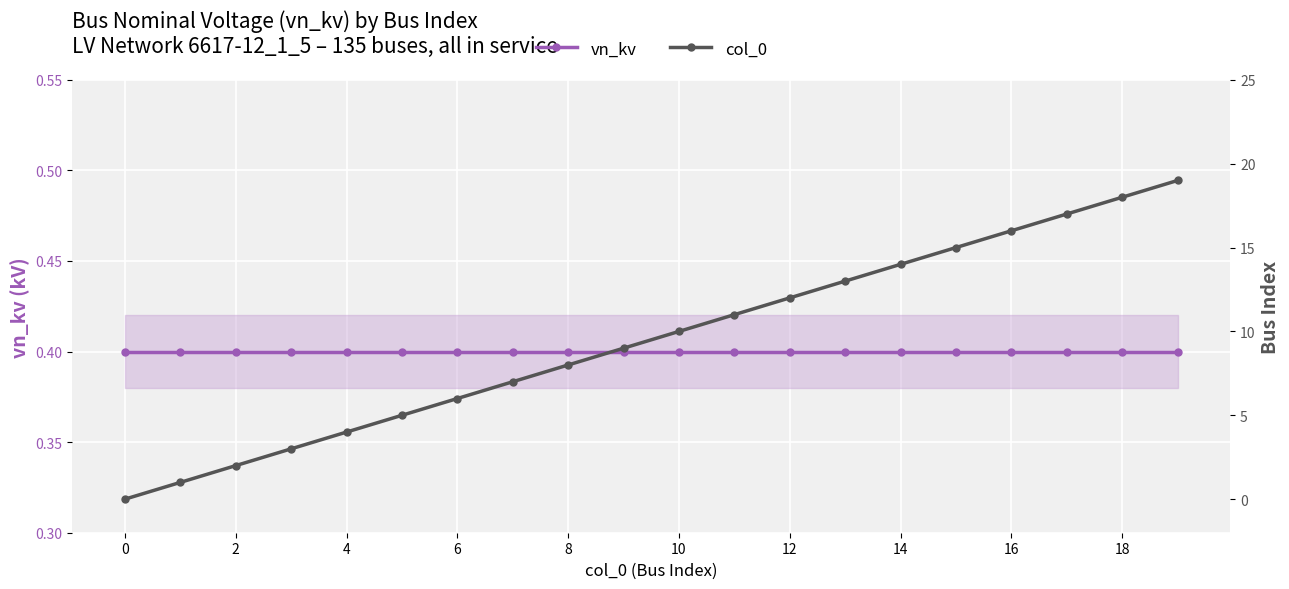

List the series in order of their peak value, highest first.

col_0, vn_kv